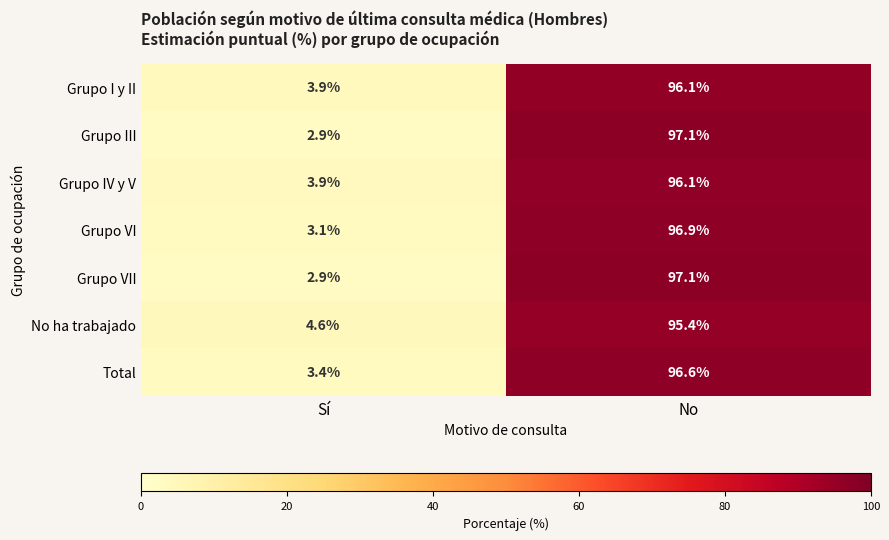

How many data points does each series have?

2